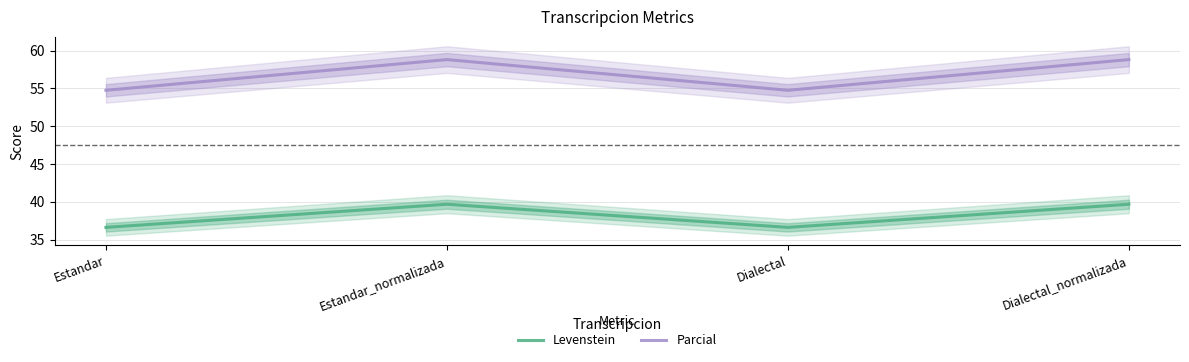

What is the difference between the maximum and minimum values in the Levenstein series?

3.1